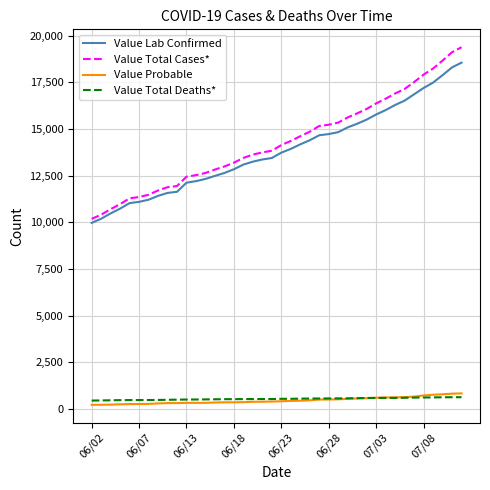

Which series has the largest range (max minus min)?

Value Total Cases*